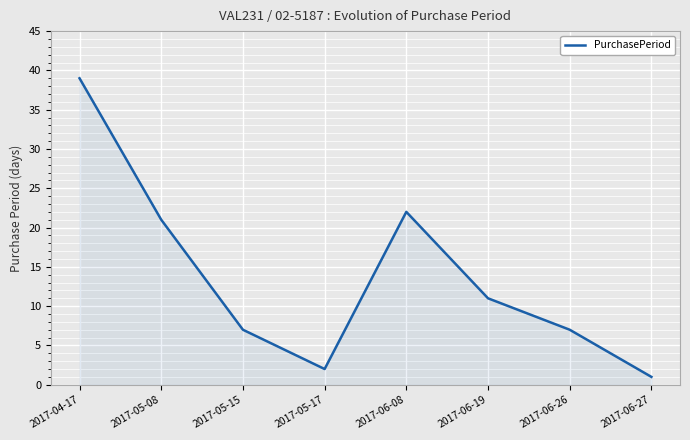

The chart shows a value of 38 at 2017-06-08. True or false?

False